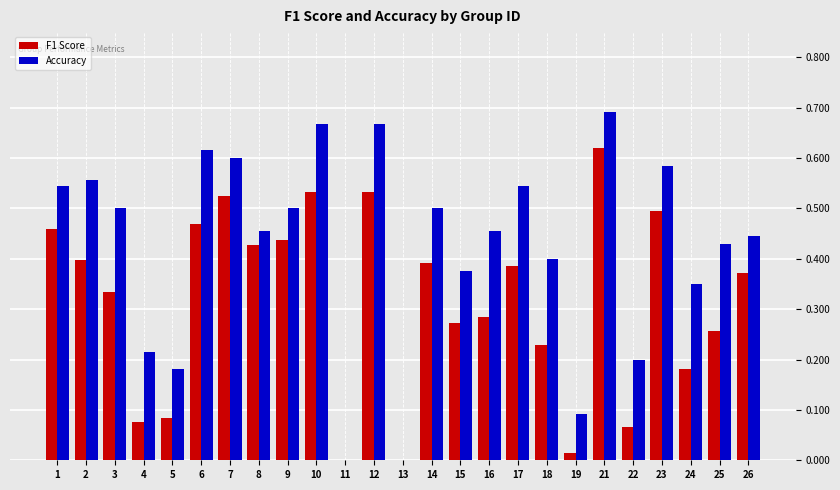

Is the value of F1 Score at 24 greater than the value of Accuracy at 8?

No